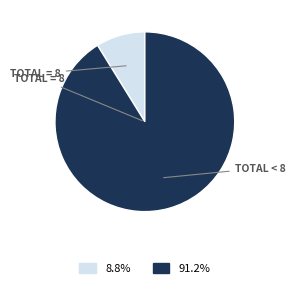

Does any single category account for the majority?

Yes